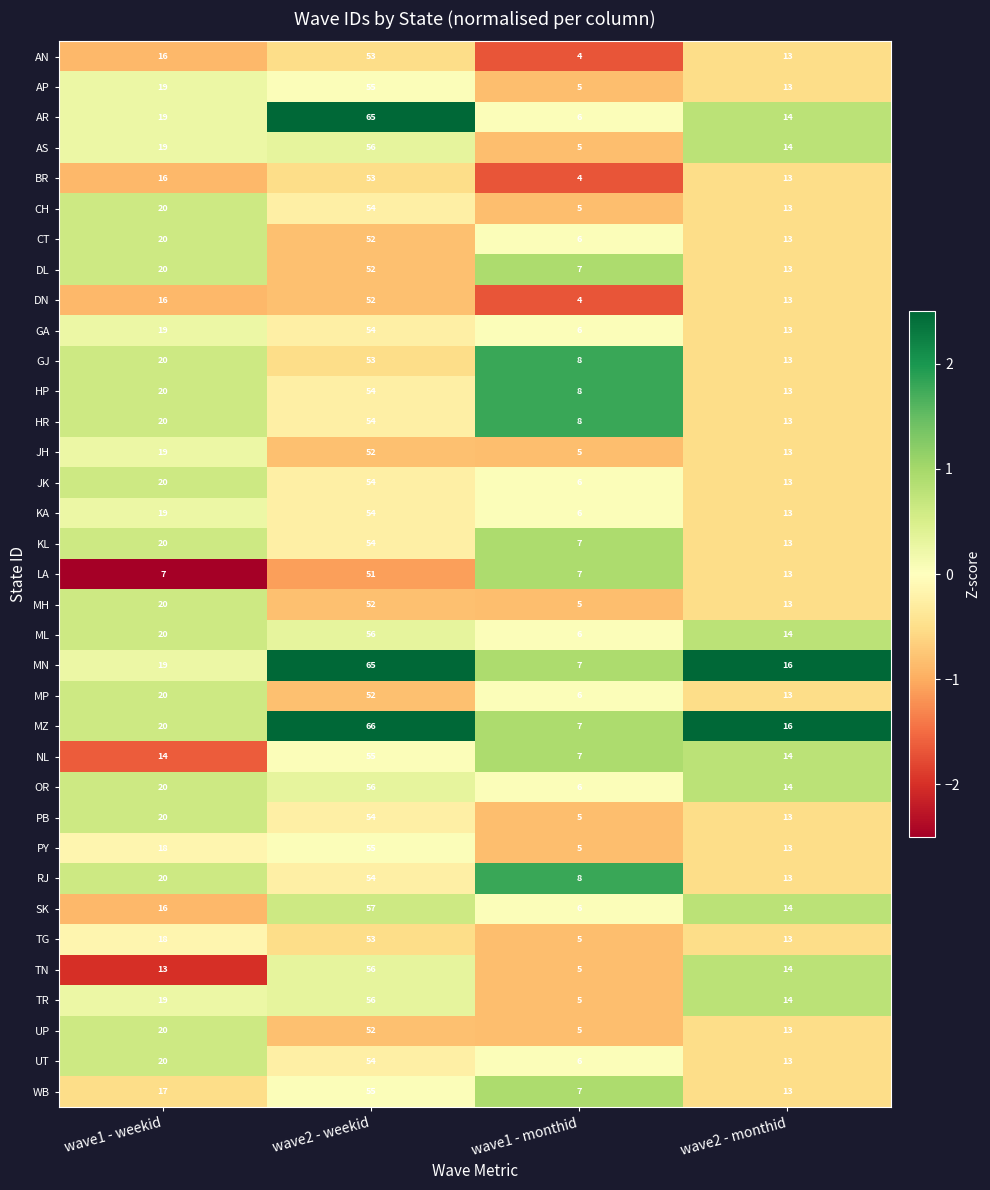

Which label corresponds to the smallest value in the chart?

wave1 - monthid